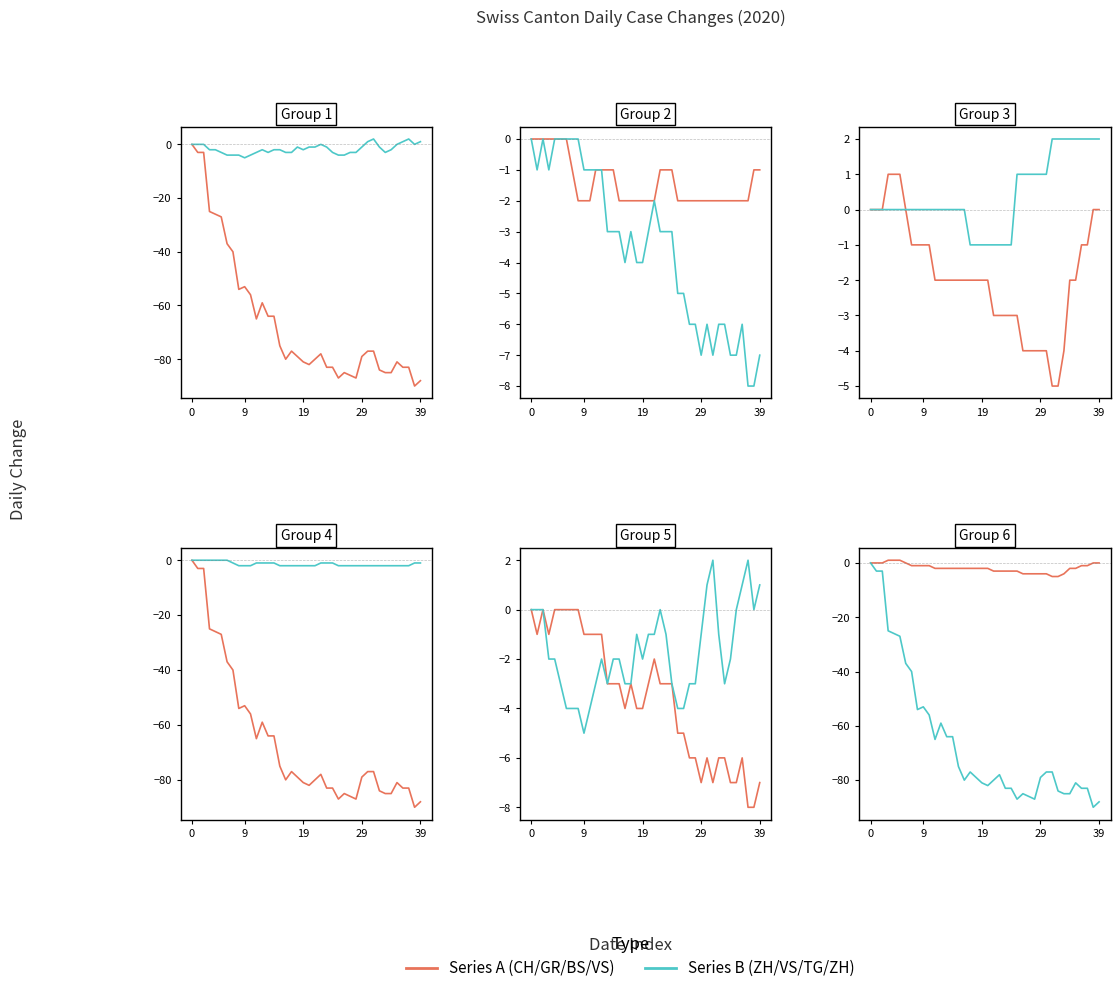

The ZH series shows -2 at 18. True or false?

False